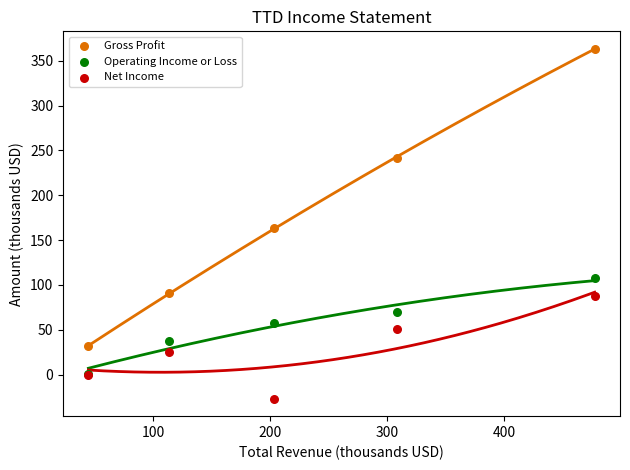

Which series has the largest Y range (max minus min)?

Gross Profit